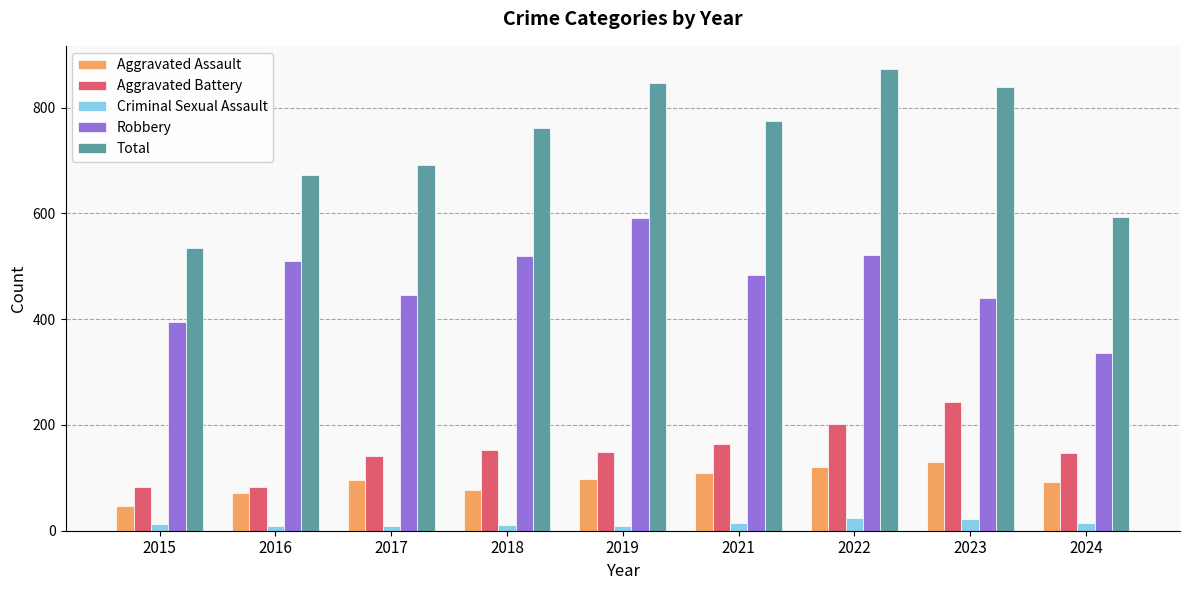

Which series has the widest spread of values?

Total